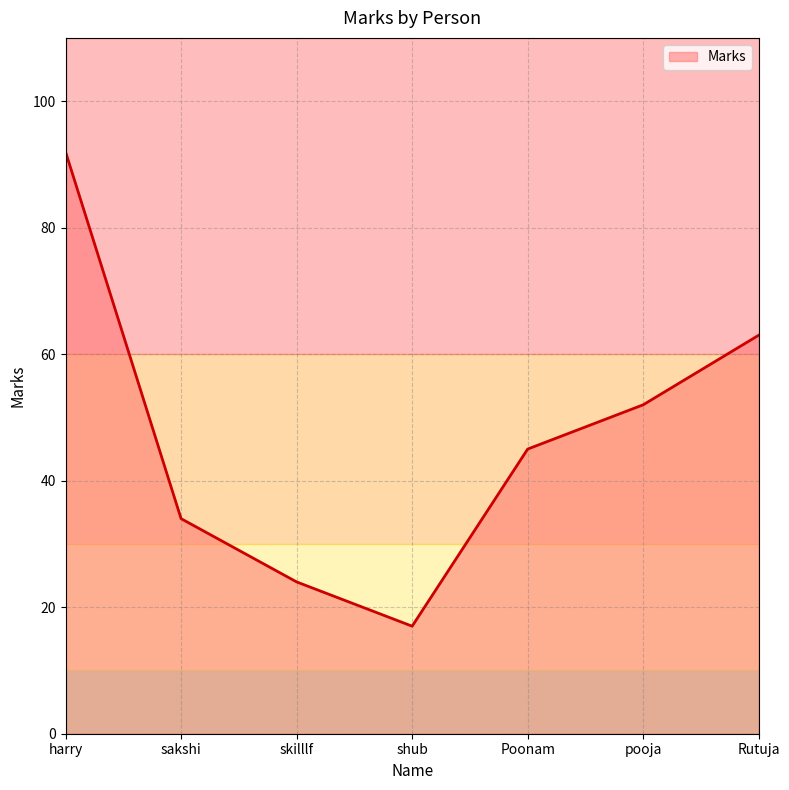

Which label corresponds to the smallest value in the chart?

shub